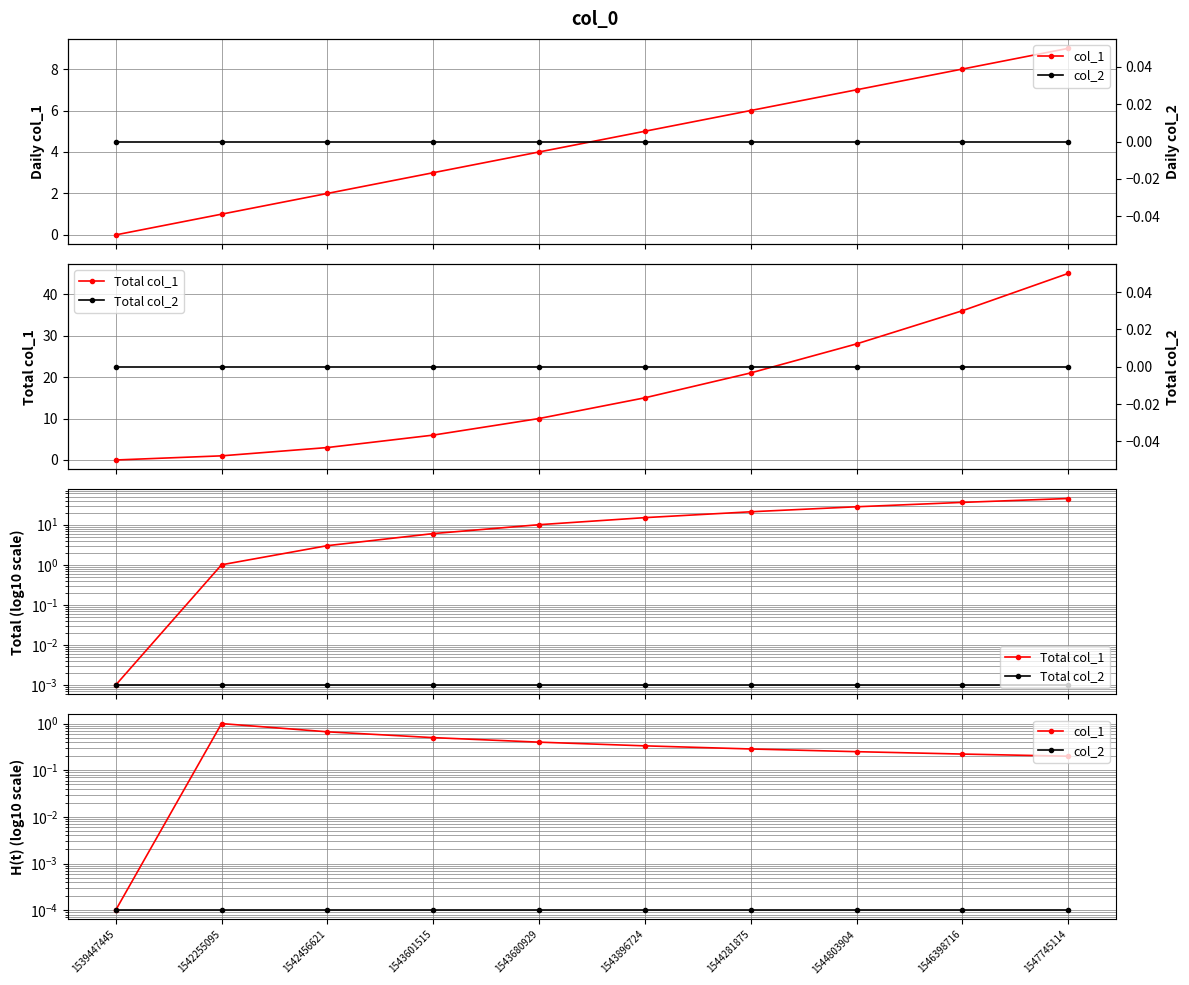

True or false: Total col_1 and Total col_2 intersect in this chart.

False